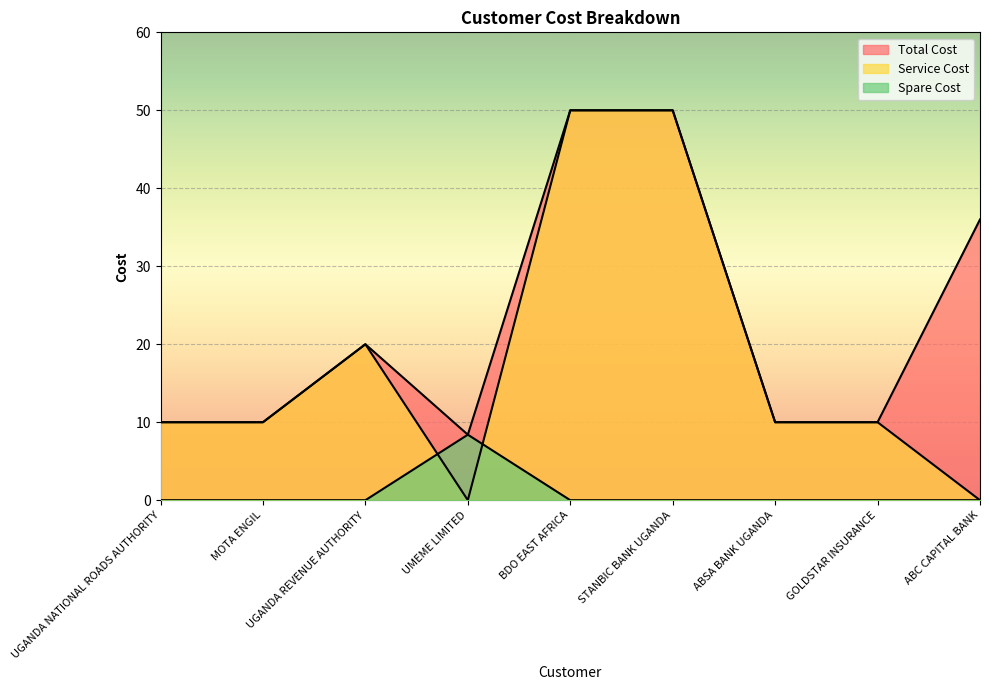

Which series changed the most between UGANDA REVENUE AUTHORITY and GOLDSTAR INSURANCE?

Total Cost